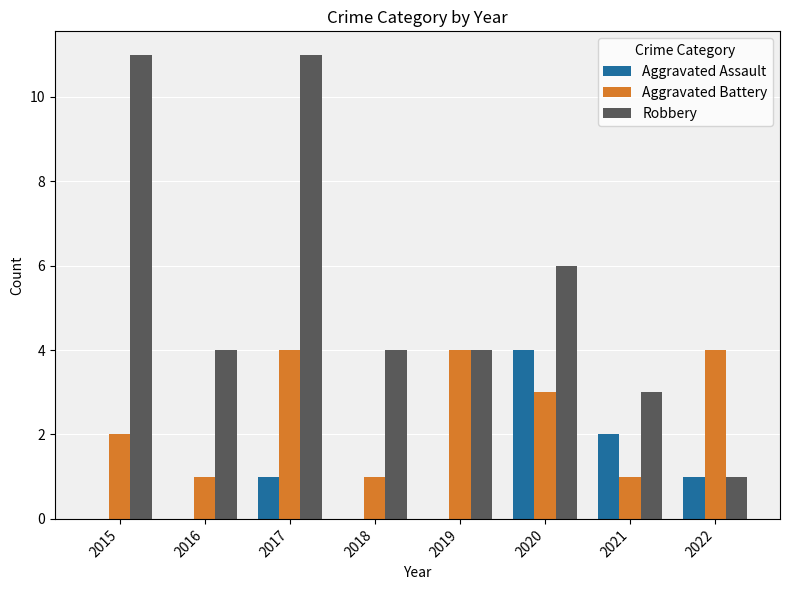

What is the difference between the Aggravated Battery values at 2016 and 2017?

3